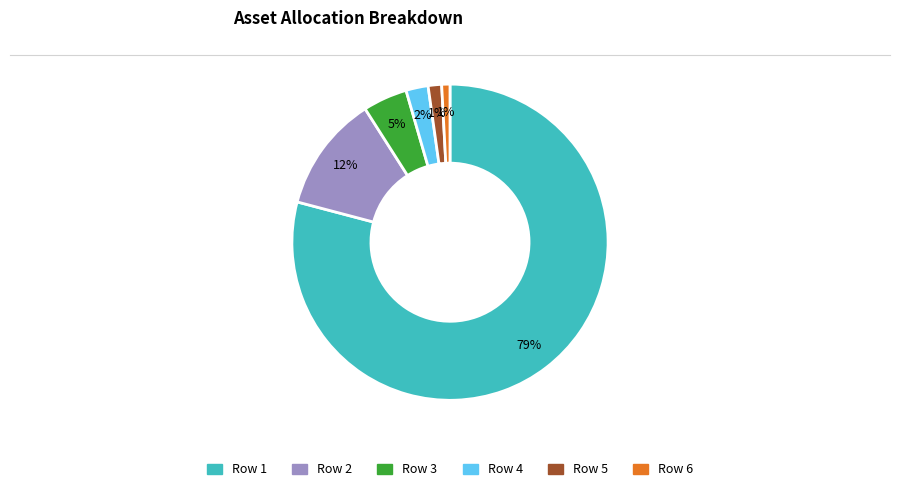

To the nearest percent, what is the average slice percentage?

17%